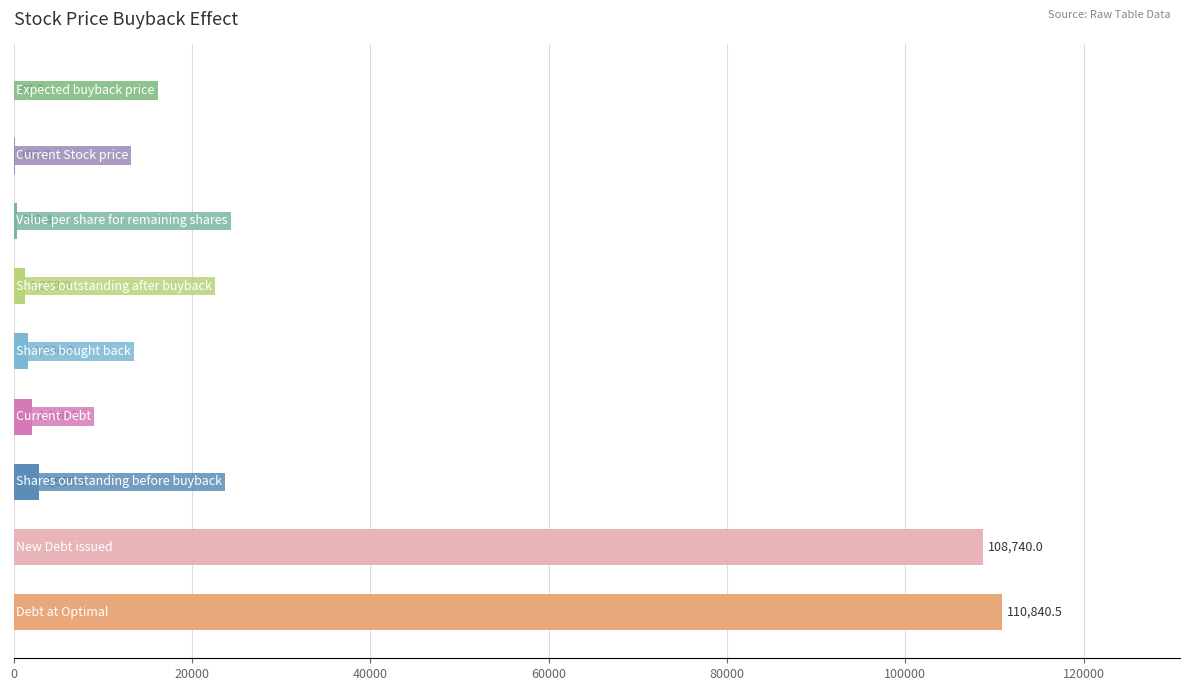

What is the maximum value shown in the chart?

110840.5